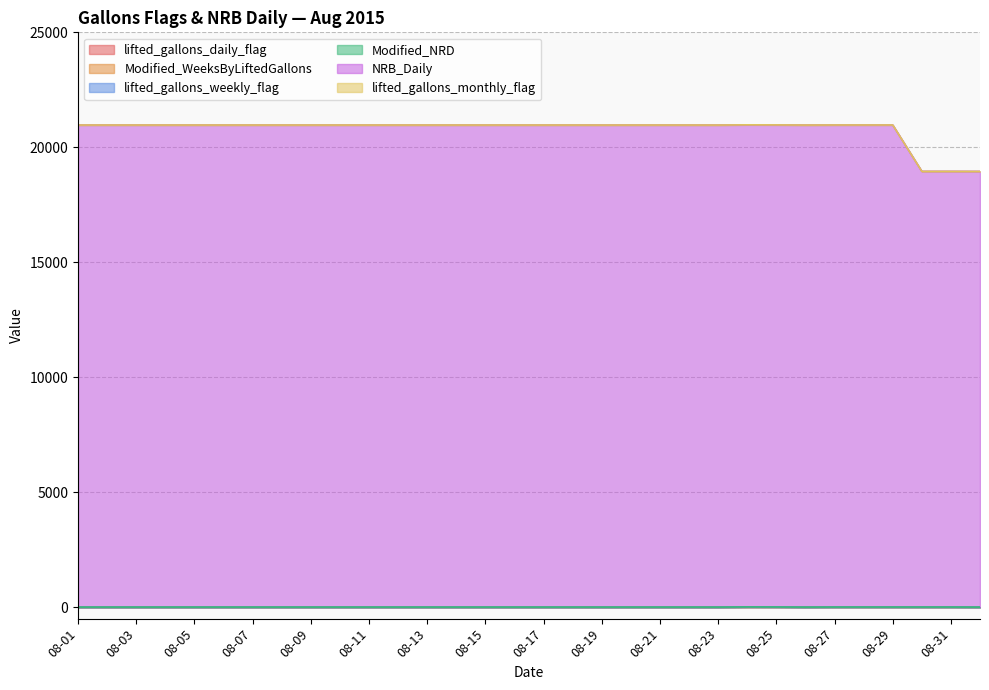

At which label is Modified_WeeksByLiftedGallons closest to 1?

08-01